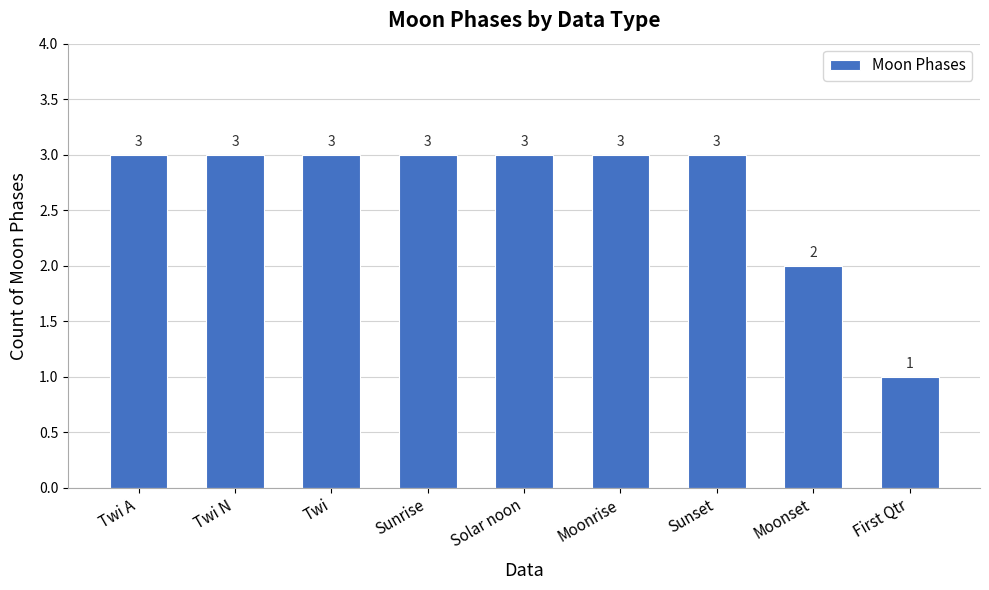

What is the label of the 7th bar from the left?

Sunset